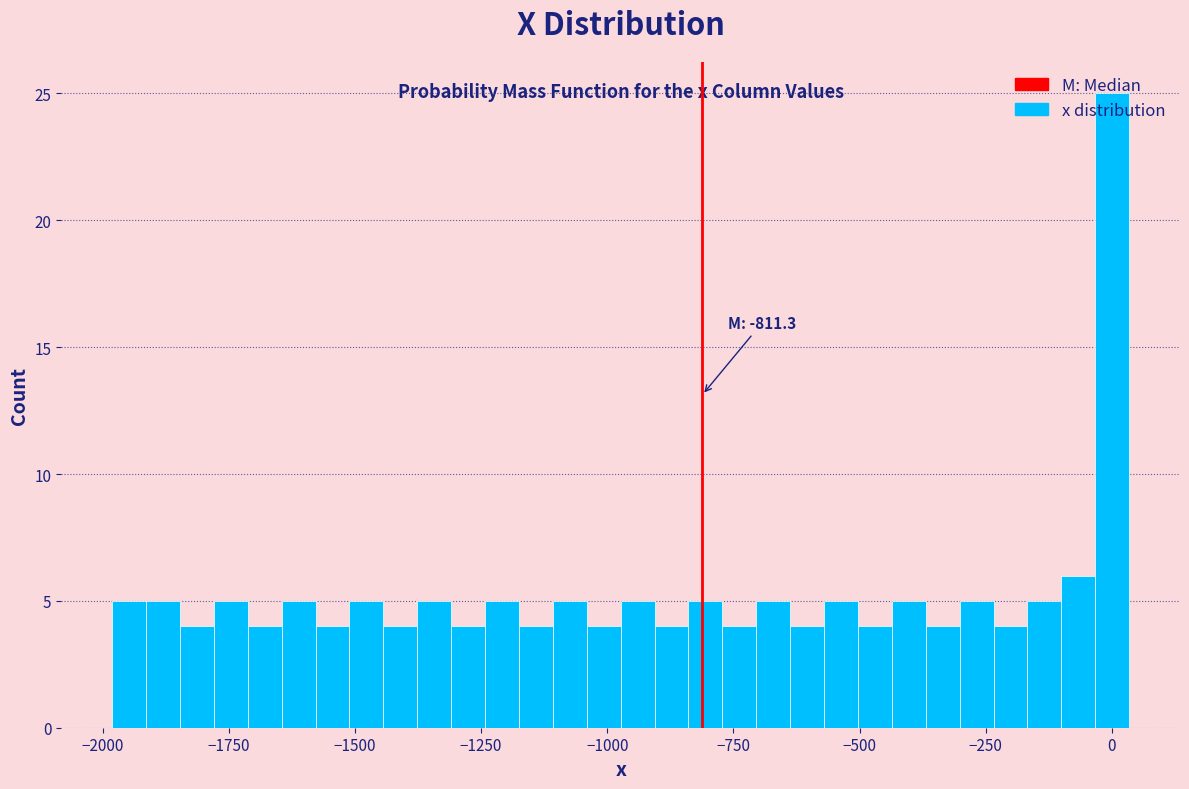

Around what value on the x-axis is the tallest bar? Give the approximate position of its centre, as read against the axis.

0